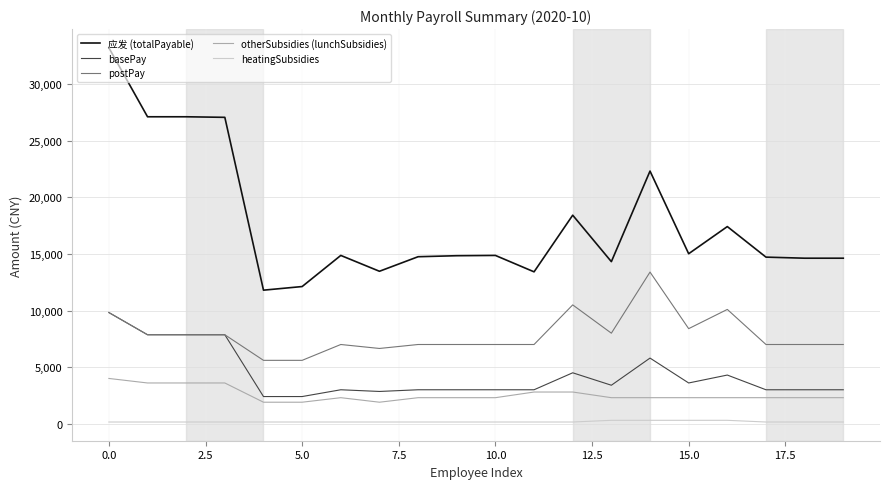

What is the difference between the maximum and minimum values in the otherSubsidies (lunchSubsidies) series?

2100.0